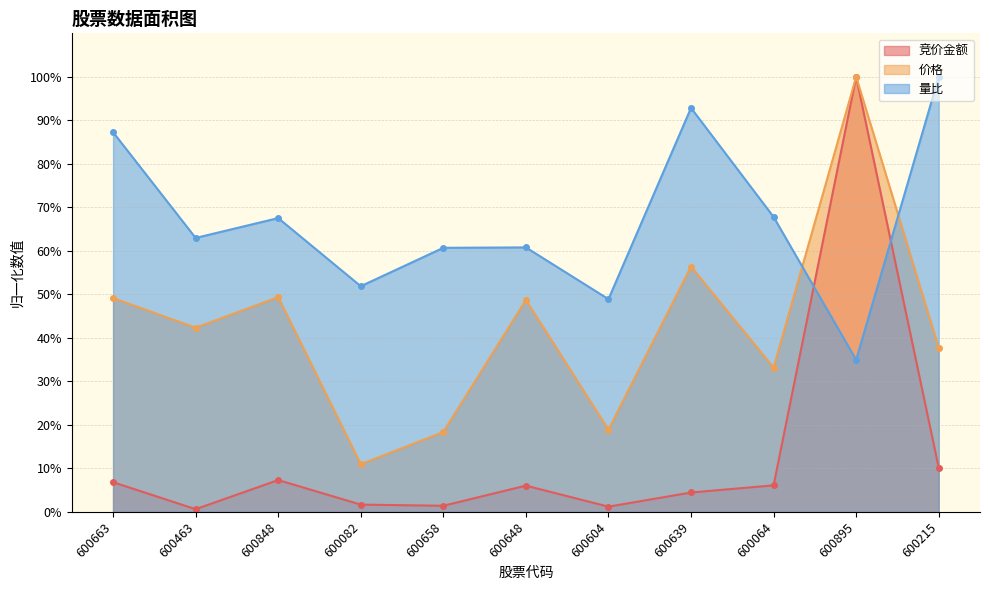

At how many categories does at least one series exceed 0?

11